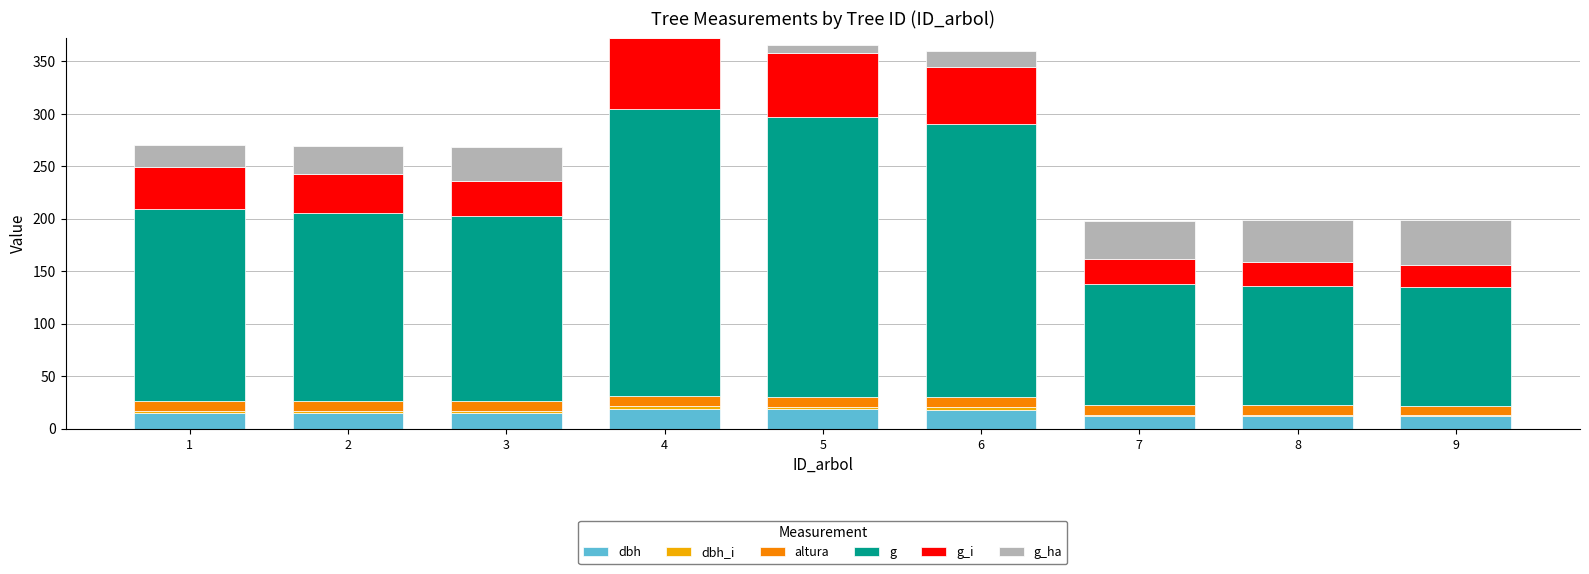

What is the total value across all series at 5?

365.3